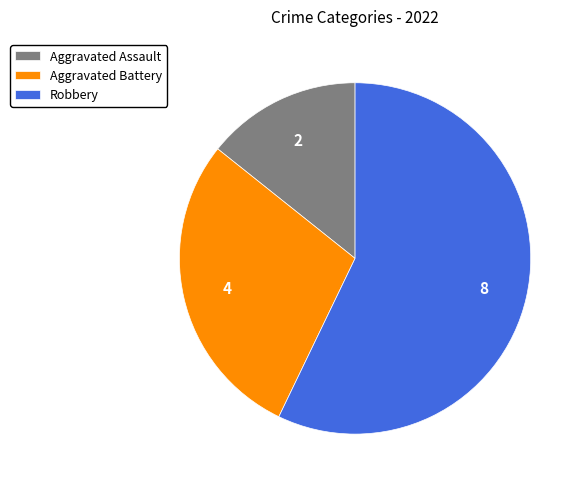

Which slice represents more than half of the pie?

Robbery